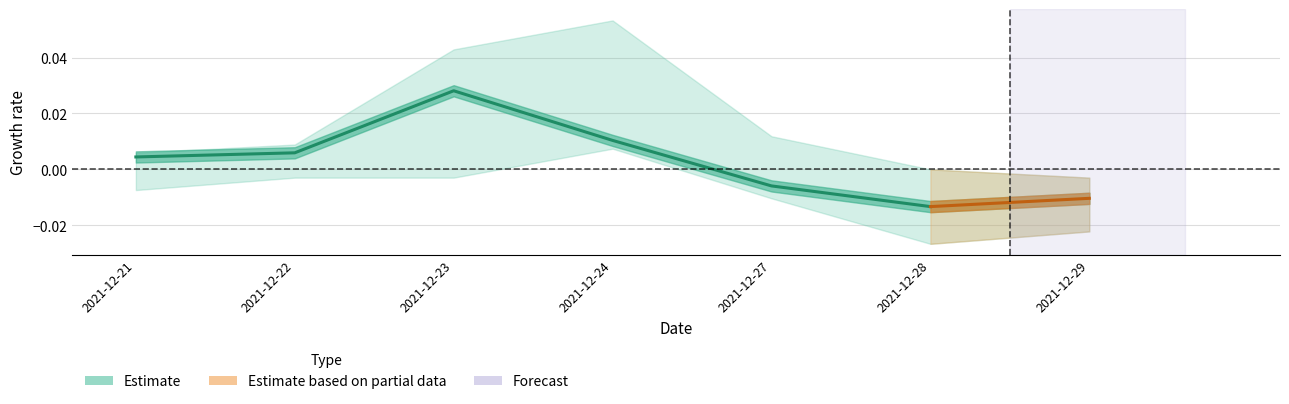

Does the chart have visible grid lines?

Yes